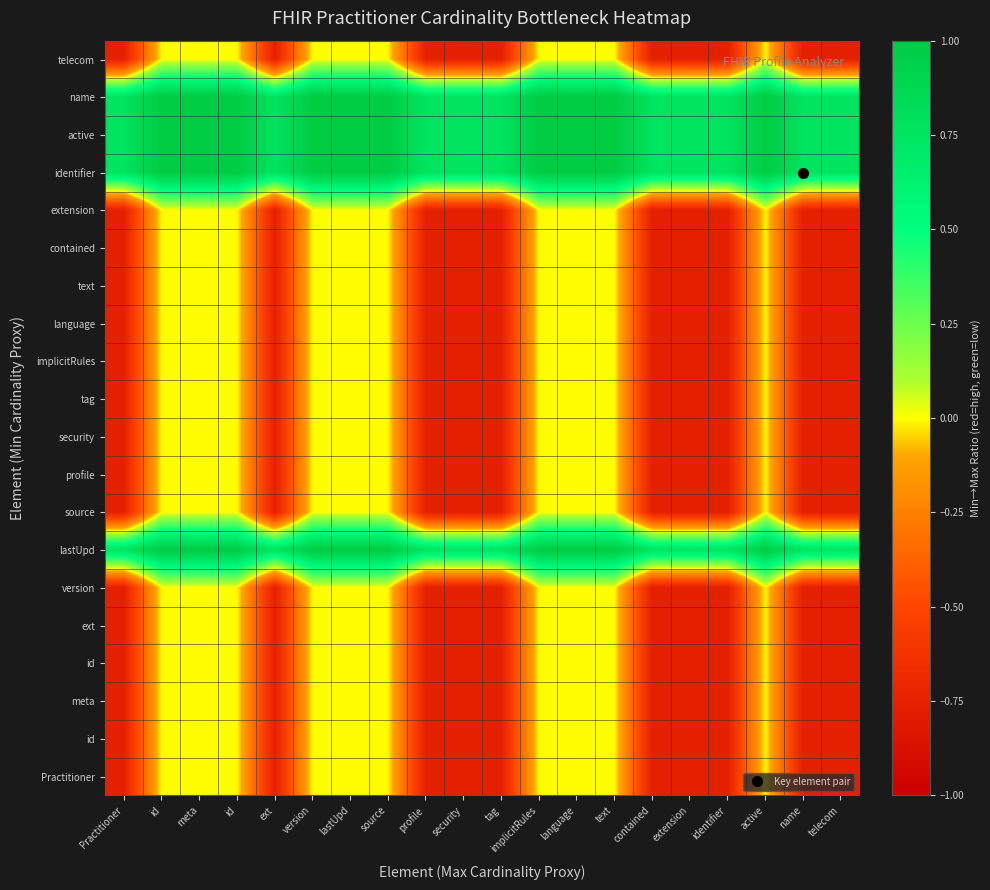

What is the total value across all series at text?

4.0